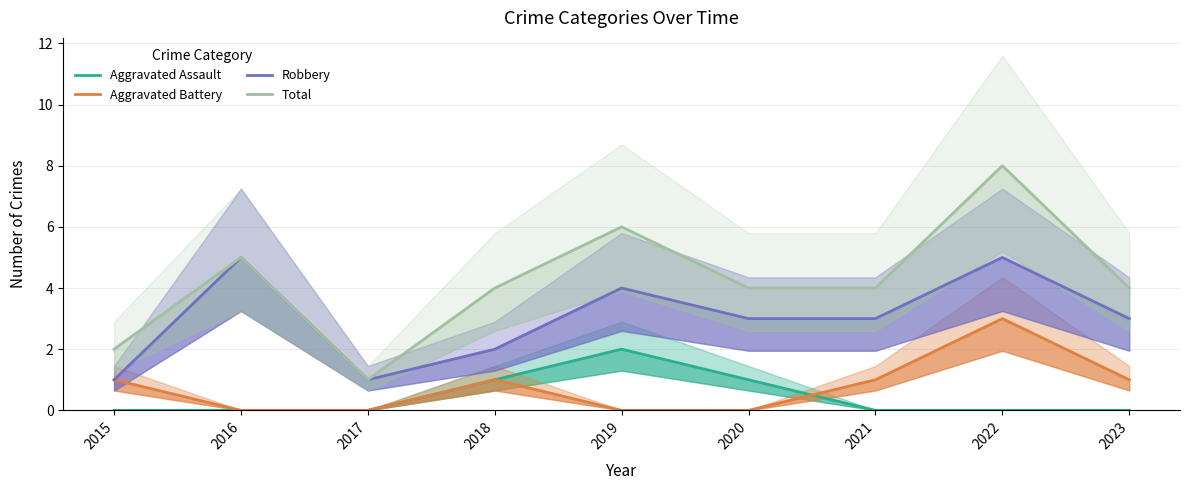

True or false: Aggravated Battery has a value of 0 at 2020.

True